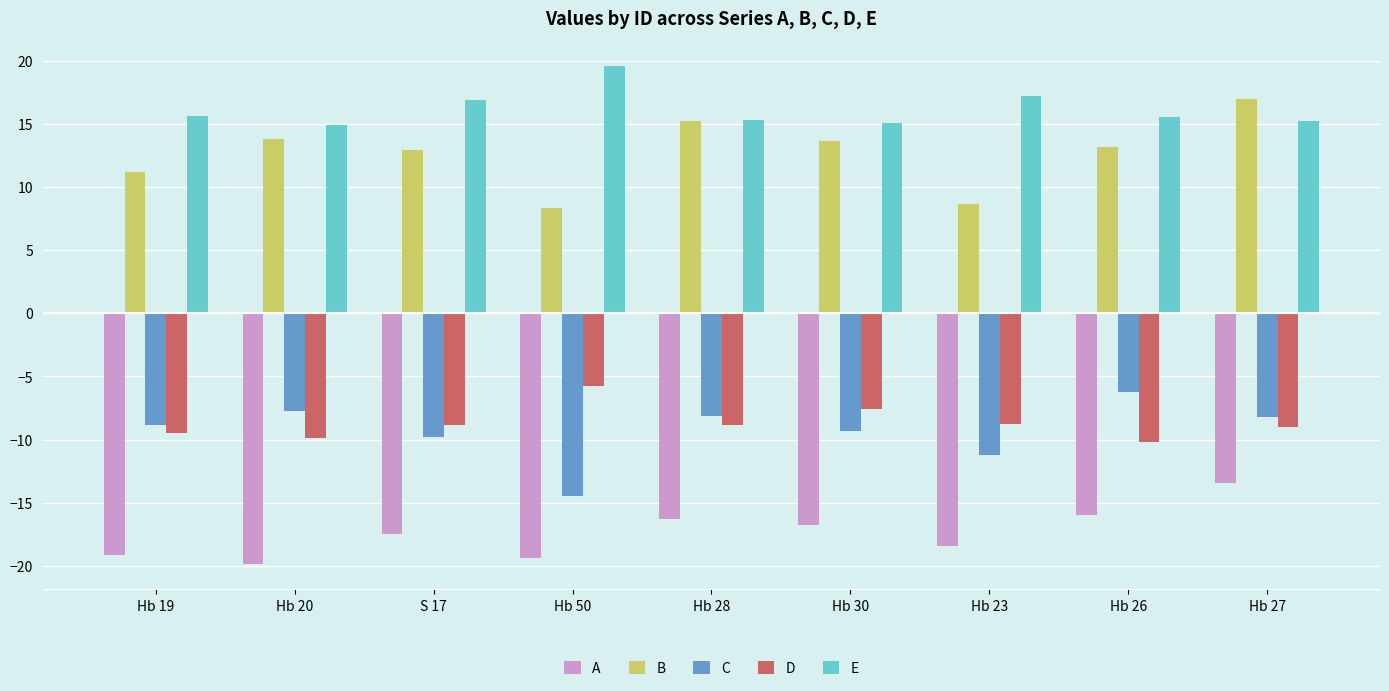

What is the label of the 8th bar from the right?

Hb 20